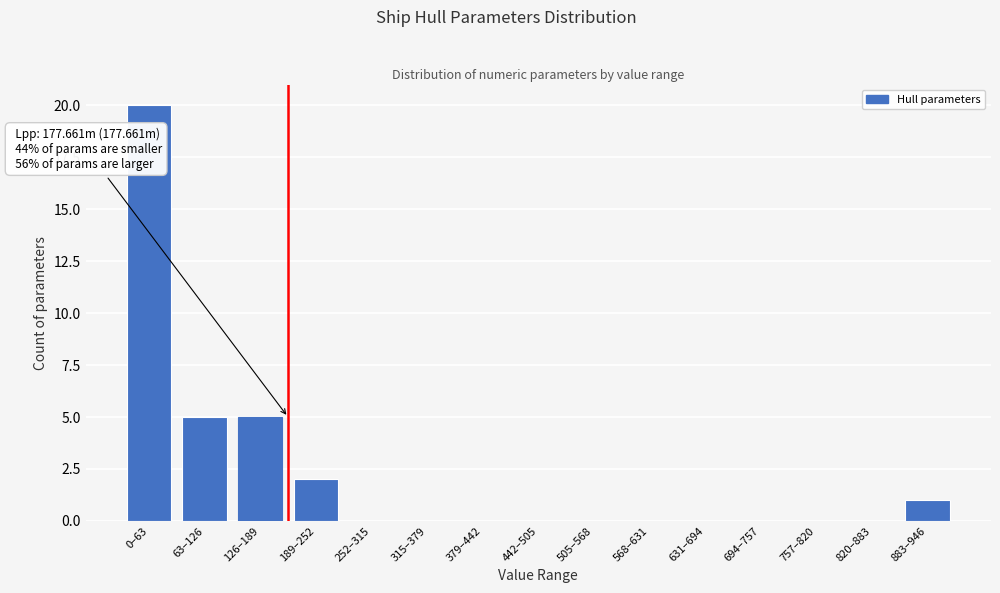

Reading left to right, list all the values displayed in this chart.

0–63=20	63–126=5	126–189=5	189–252=2	252–315=0	315–379=0	379–442=0	442–505=0	505–568=0	568–631=0	631–694=0	694–757=0	757–820=0	820–883=0	883–946=1